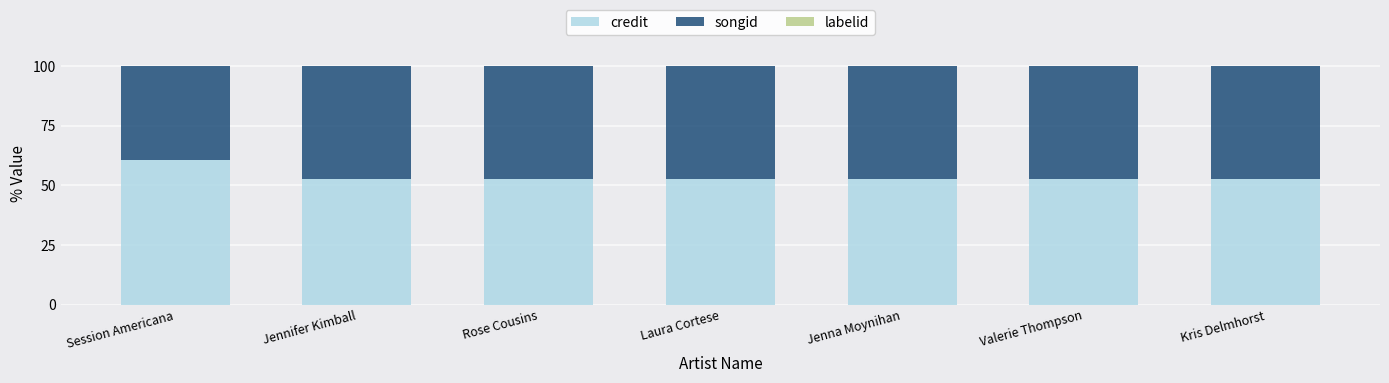

Are the bars grouped side by side (vs. stacked)?

No